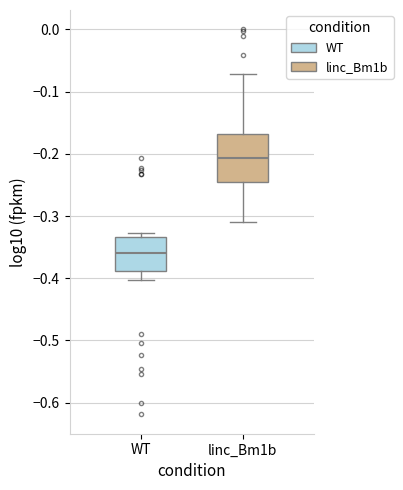

Where does the lower whisker of the box for WT end on the y-axis? The values are not printed on the chart, so give them approximately, as read against the axis.

-0.40